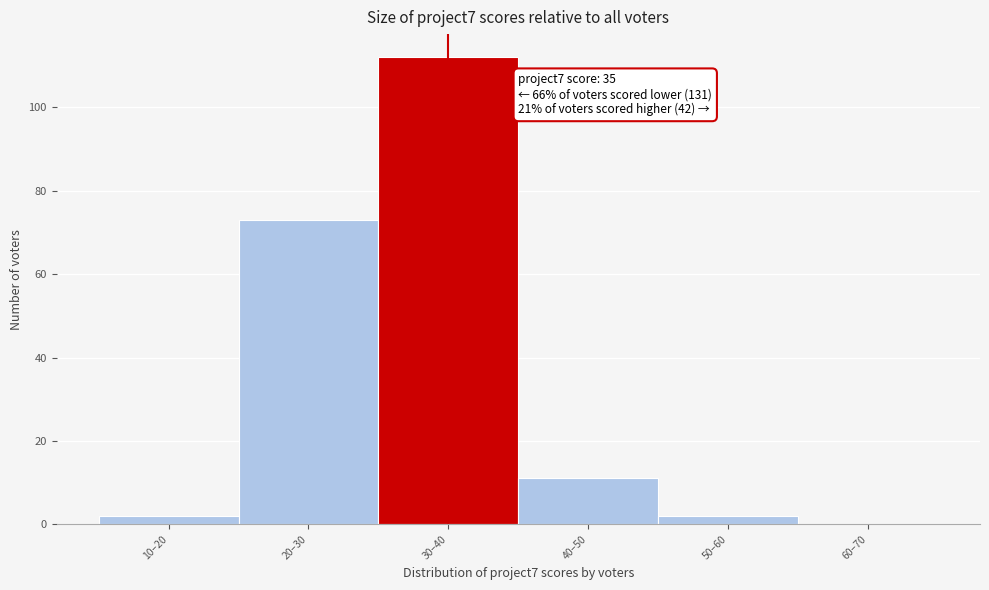

Reading left to right, transcribe all the data shown in this chart.

10–20=2	20–30=73	30–40=112	40–50=11	50–60=2	60–70=0